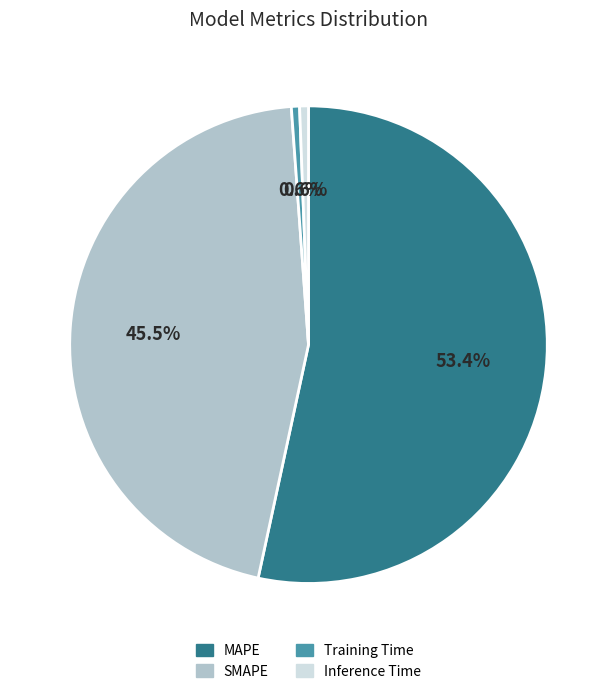

Which slice represents more than half of the pie?

MAPE